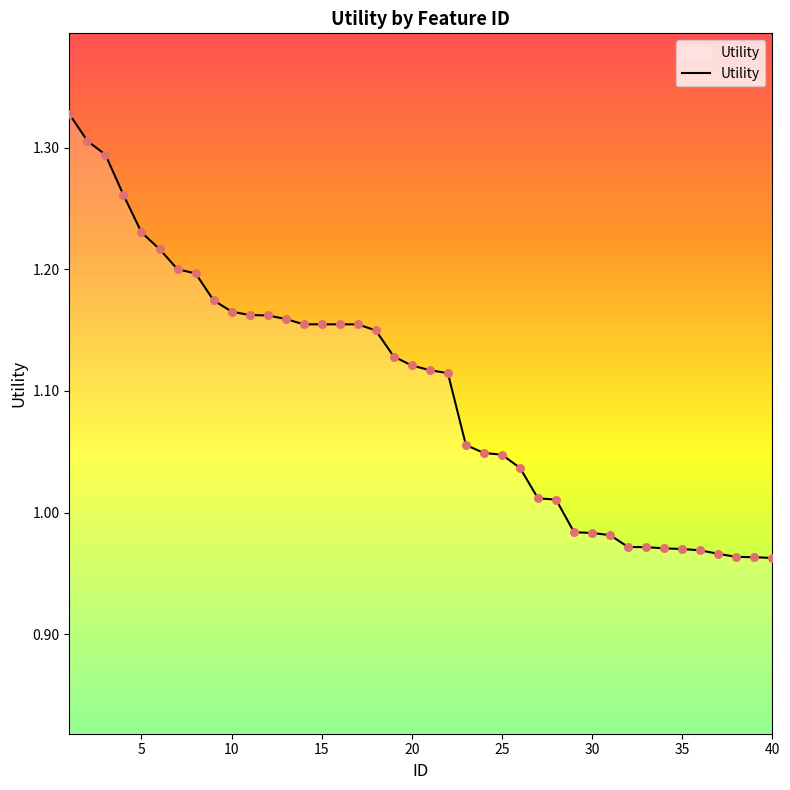

What is the difference between the maximum and minimum values?

0.4